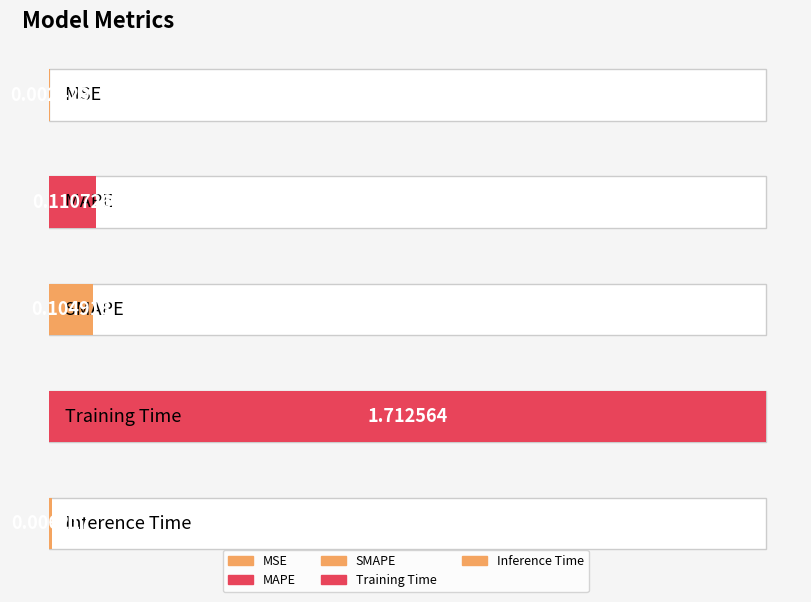

Read the value at SMAPE.

0.1